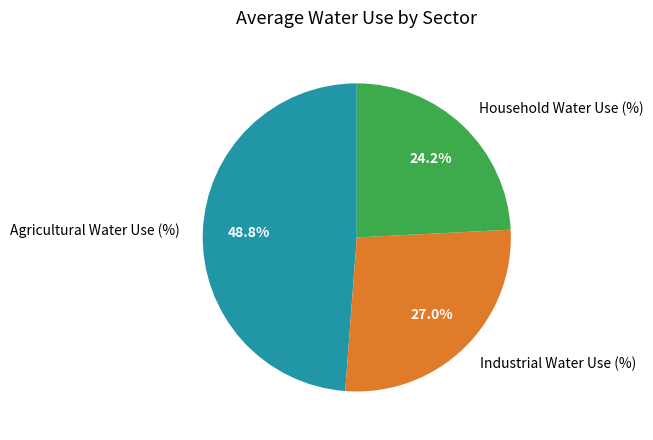

What percentage is NOT represented by Industrial Water Use (%)?

73.0%